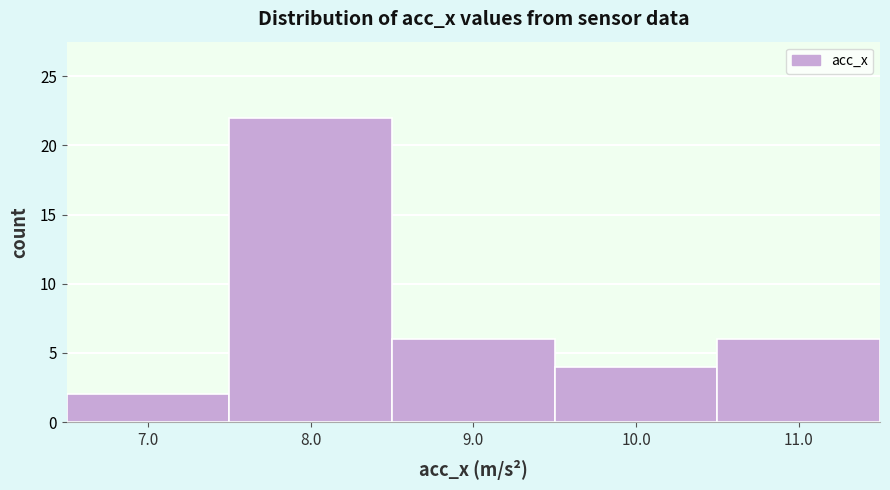

Which range on the x-axis has the tallest bar?

7.5 to 8.5